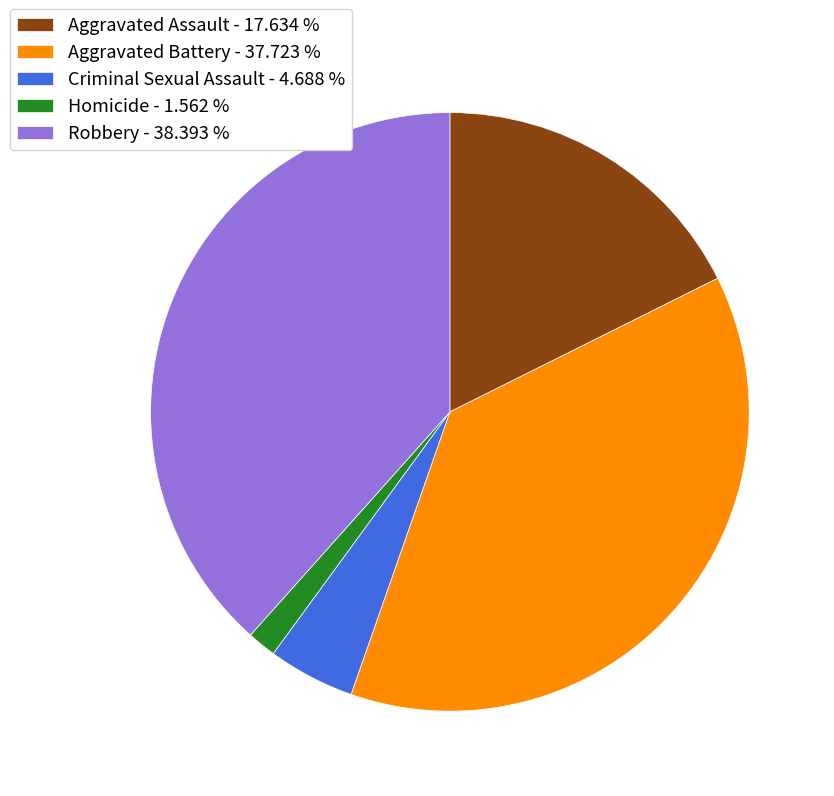

Is there a majority slice in this chart?

No